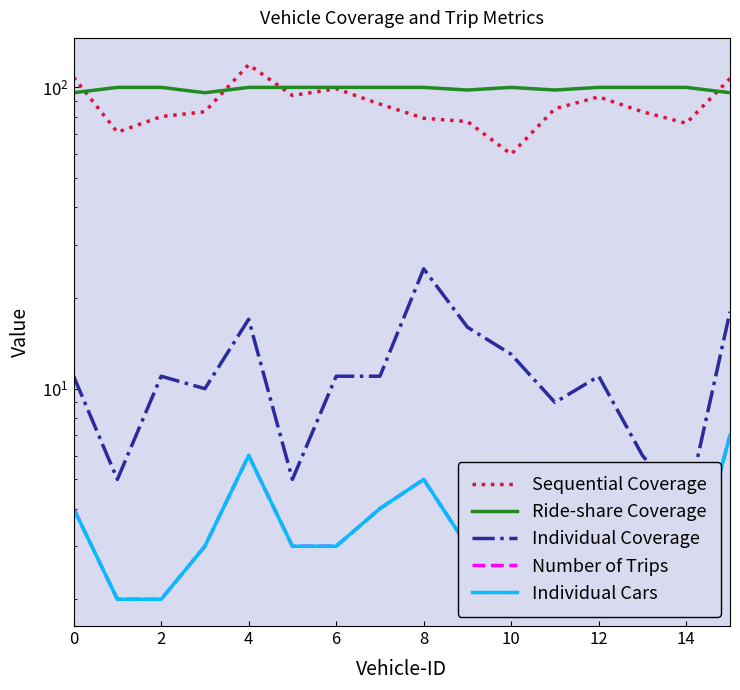

Is this an area chart (filled region under the line)?

No